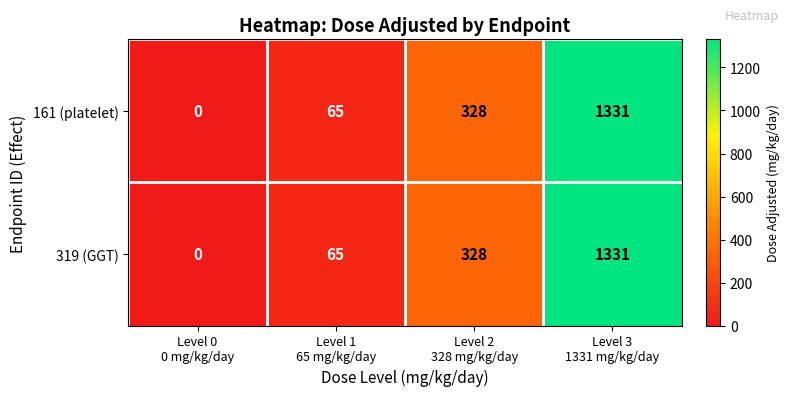

What is the maximum value for 161 (platelet)?

1331